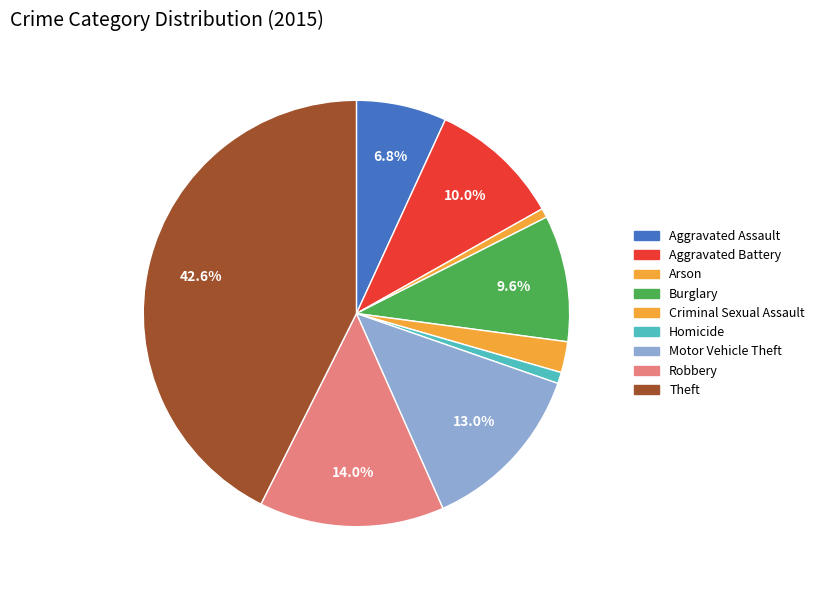

Count the number of slices in the pie.

9